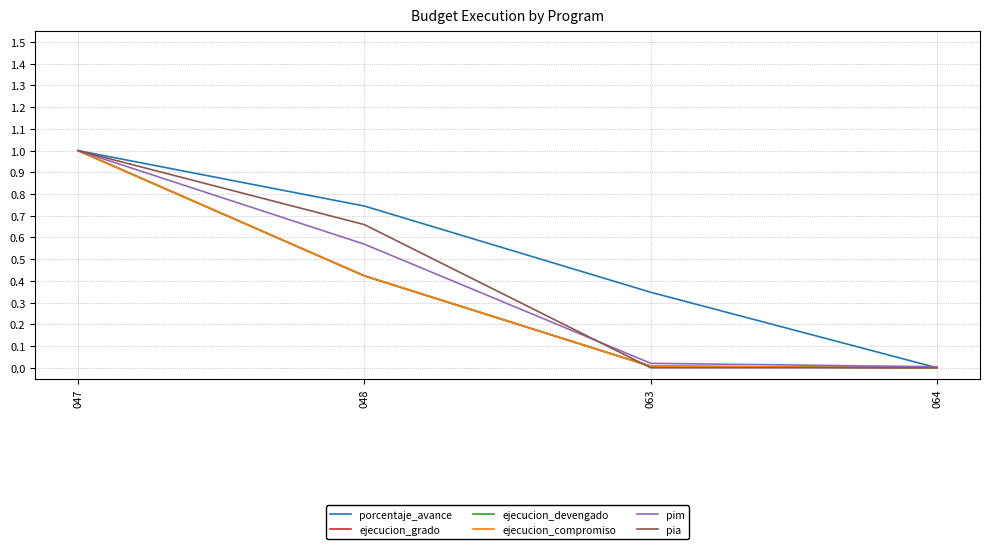

Is this an area chart (filled region under the line)?

No